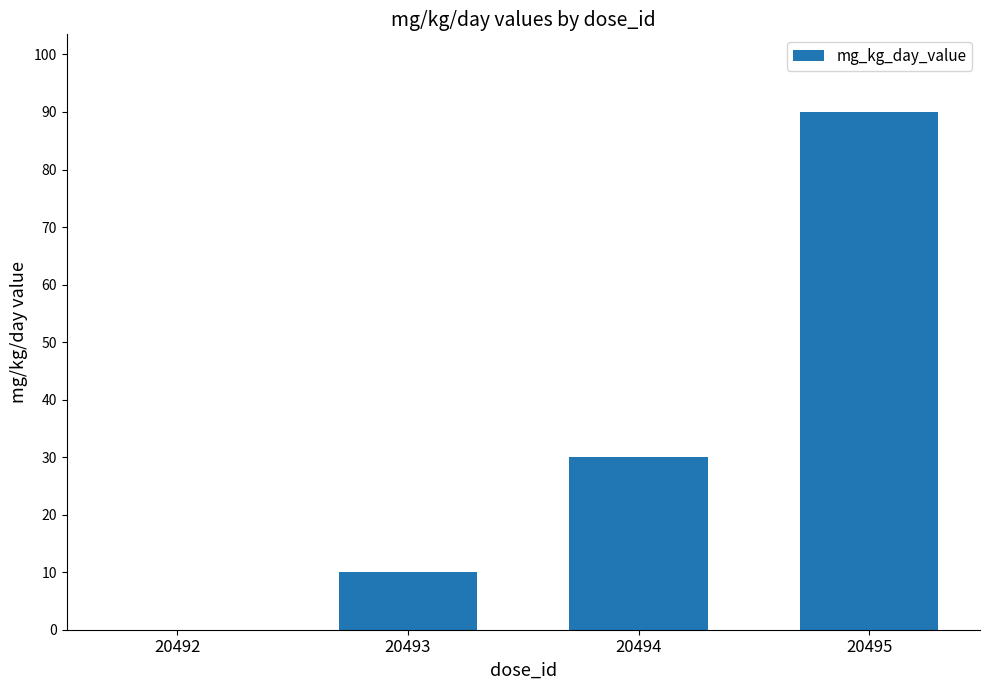

Is it true that the value at 20495 is 26?

False